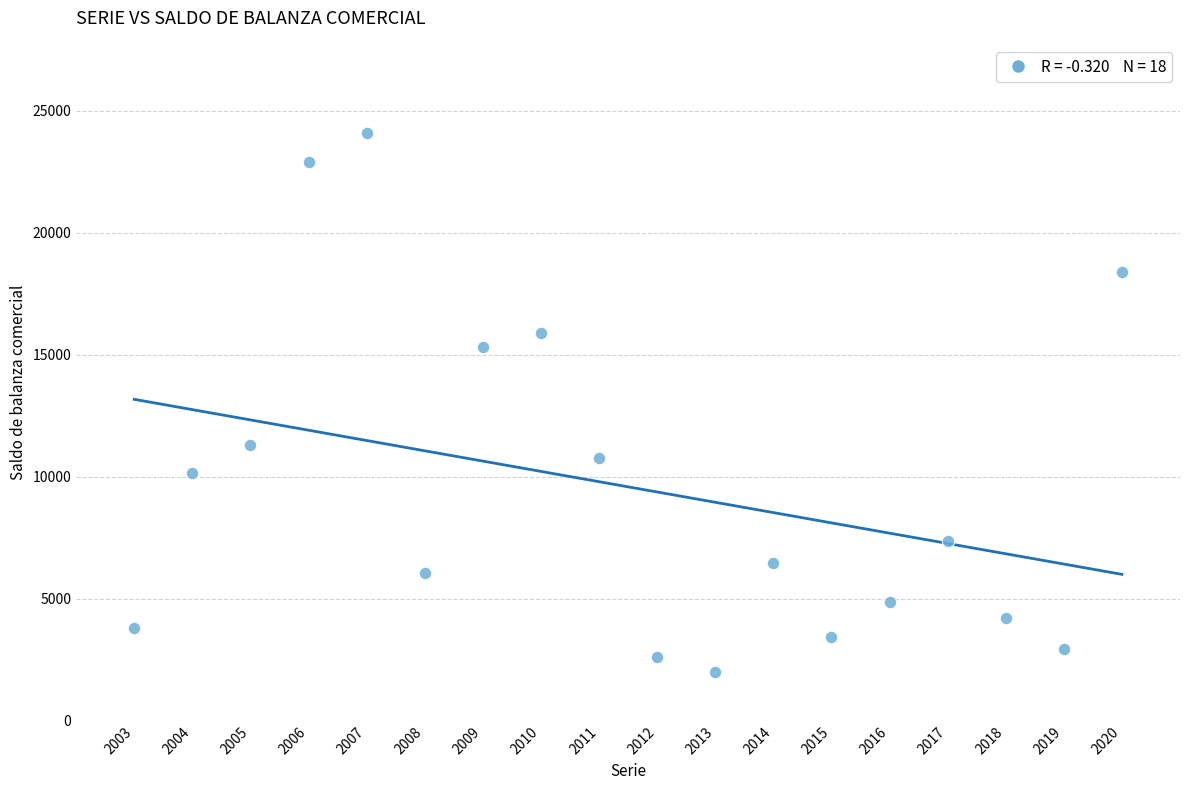

What is the range of Y values (max minus min)?

22068